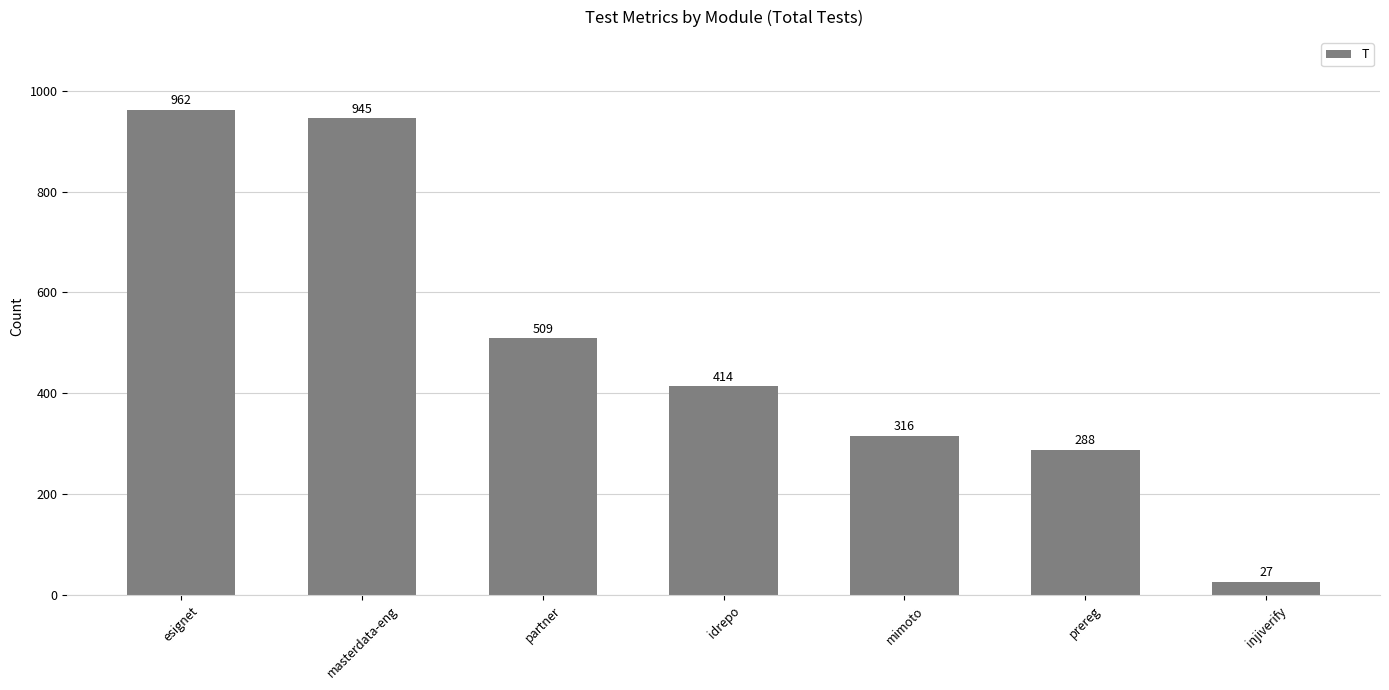

Rank the categories by value from highest to lowest.

esignet, masterdata-eng, partner, idrepo, mimoto, prereg, injiverify